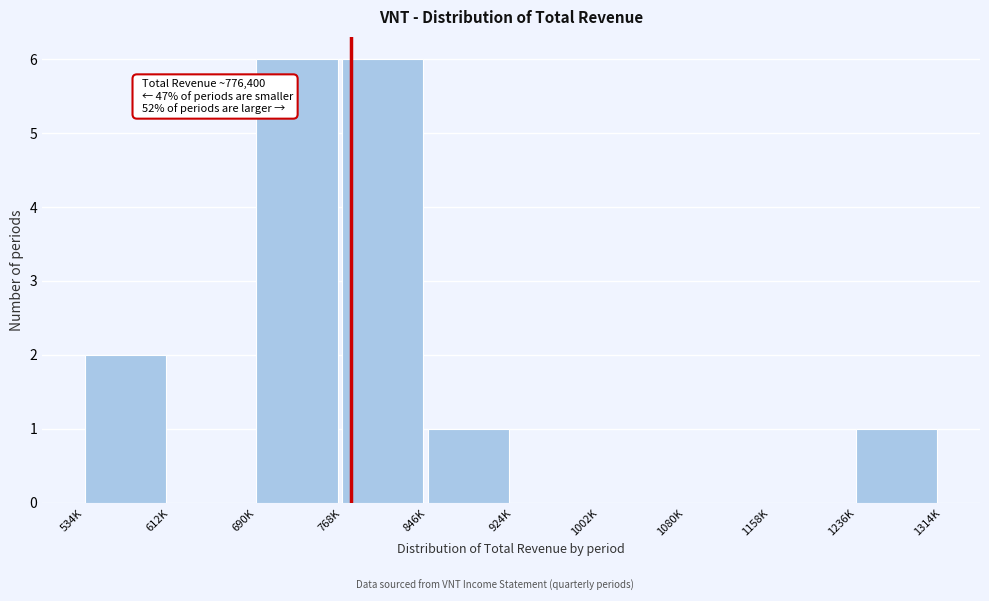

Reading left to right, what are all the values shown in this chart?

534K=2	612K=0	690K=6	768K=6	846K=1	924K=0	1002K=0	1080K=0	1158K=0	1236K=1